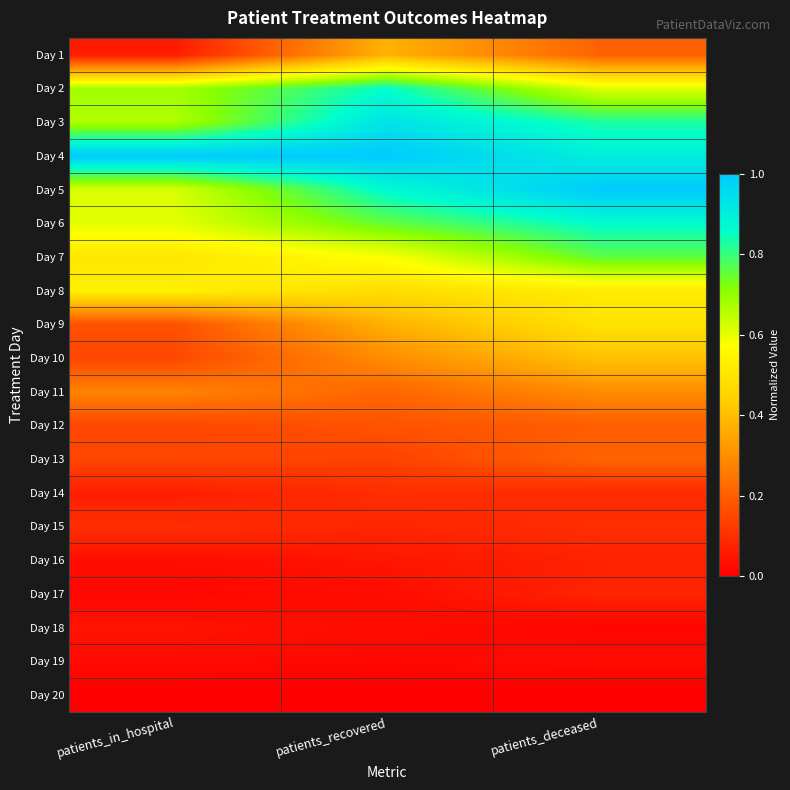

Reading left to right, transcribe all the data shown in this chart.

Day 1: patients_in_hospital=0.1	patients_recovered=0.4	patients_deceased=0.2
Day 2: patients_in_hospital=0.7	patients_recovered=0.9	patients_deceased=0.6
Day 3: patients_in_hospital=0.7	patients_recovered=0.9	patients_deceased=0.8
Day 4: patients_in_hospital=1.0	patients_recovered=1.0	patients_deceased=0.9
Day 5: patients_in_hospital=0.6	patients_recovered=0.9	patients_deceased=1.0
Day 6: patients_in_hospital=0.6	patients_recovered=0.8	patients_deceased=0.9
Day 7: patients_in_hospital=0.5	patients_recovered=0.6	patients_deceased=0.8
Day 8: patients_in_hospital=0.5	patients_recovered=0.5	patients_deceased=0.5
Day 9: patients_in_hospital=0.2	patients_recovered=0.4	patients_deceased=0.5
Day 10: patients_in_hospital=0.1	patients_recovered=0.3	patients_deceased=0.4
Day 11: patients_in_hospital=0.3	patients_recovered=0.2	patients_deceased=0.3
Day 12: patients_in_hospital=0.1	patients_recovered=0.2	patients_deceased=0.2
Day 13: patients_in_hospital=0.1	patients_recovered=0.1	patients_deceased=0.2
Day 14: patients_in_hospital=0.1	patients_recovered=0.1	patients_deceased=0.1
Day 15: patients_in_hospital=0.1	patients_recovered=0.1	patients_deceased=0.1
Day 16: patients_in_hospital=0.0	patients_recovered=0.0	patients_deceased=0.1
Day 17: patients_in_hospital=0.0	patients_recovered=0.0	patients_deceased=0.1
Day 18: patients_in_hospital=0.0	patients_recovered=0.0	patients_deceased=0.0
Day 19: patients_in_hospital=0.0	patients_recovered=0.0	patients_deceased=0.0
Day 20: patients_in_hospital=0.0	patients_recovered=0.0	patients_deceased=0.0